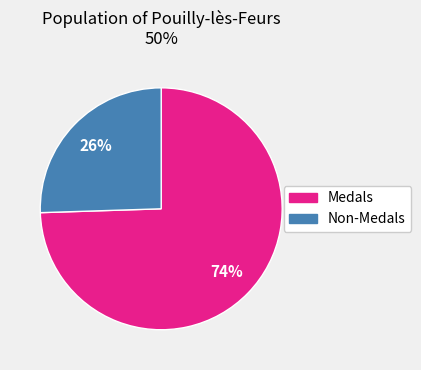

Which slice is the largest?

Medals